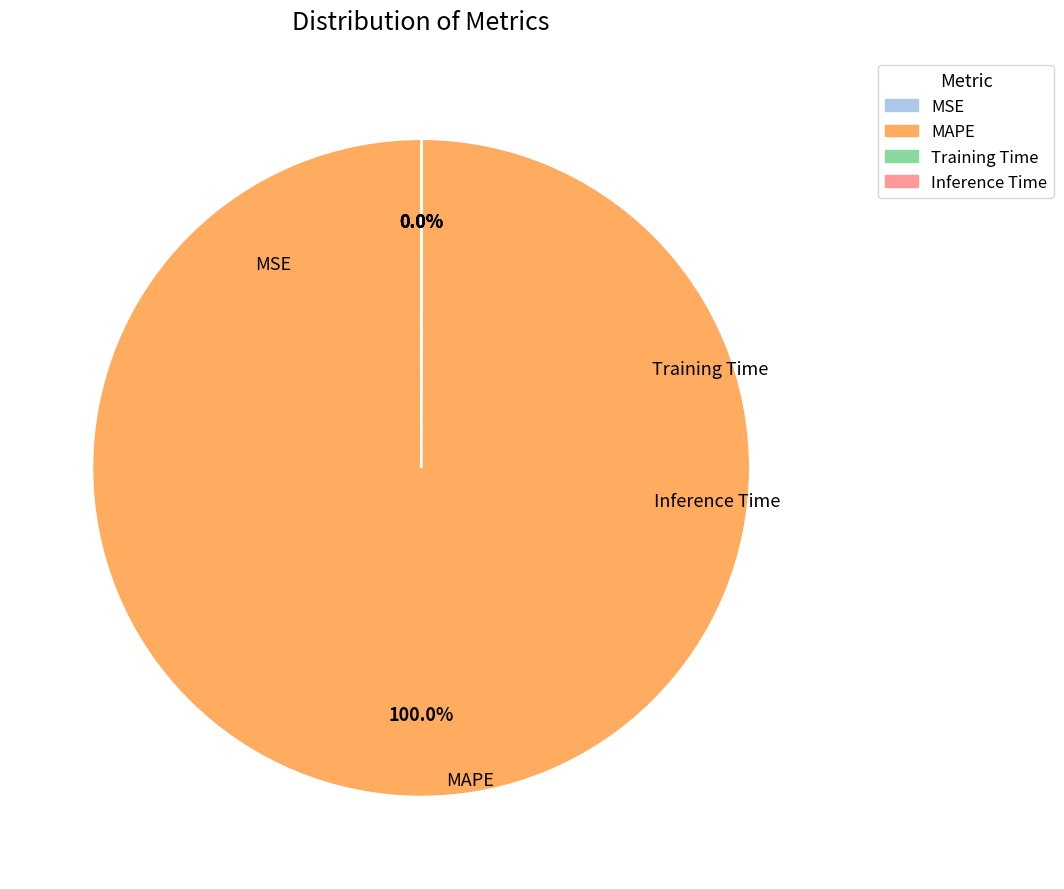

To the nearest percent, what is the difference between the largest and smallest slice percentages?

100%